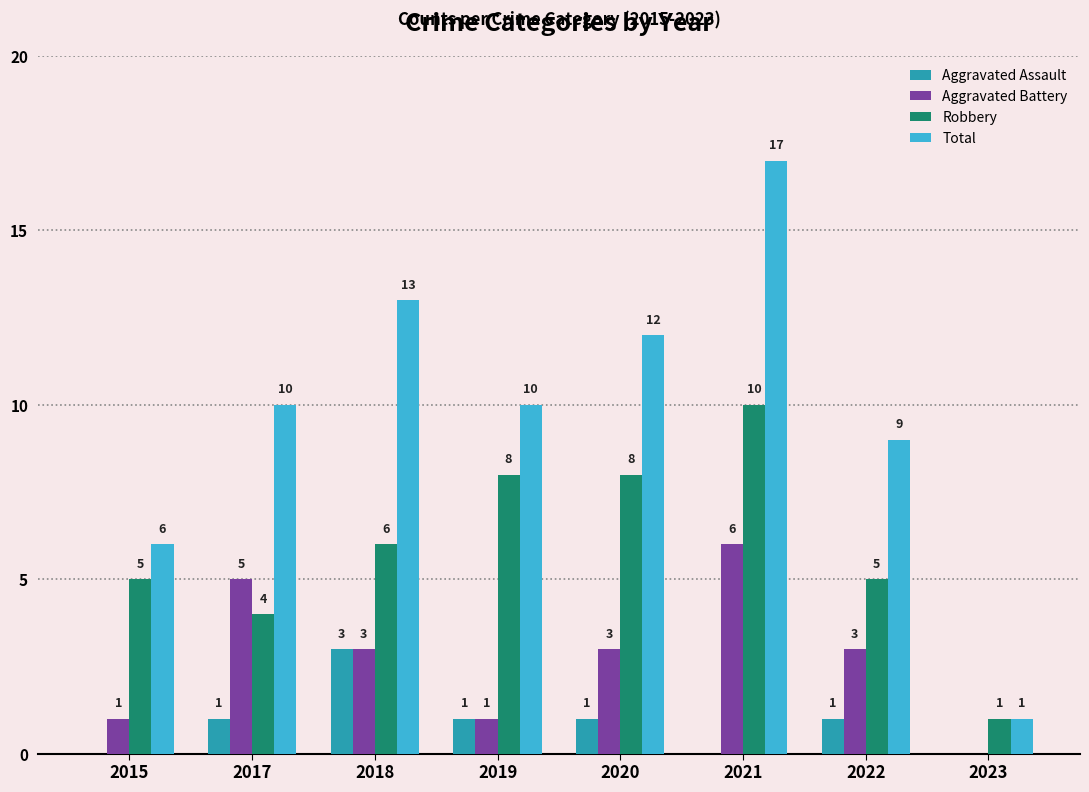

Reading left to right, what are all the values shown in this chart?

Aggravated Assault: 2015=0	2017=1	2018=3	2019=1	2020=1	2021=0	2022=1	2023=0
Aggravated Battery: 2015=1	2017=5	2018=3	2019=1	2020=3	2021=6	2022=3	2023=0
Robbery: 2015=5	2017=4	2018=6	2019=8	2020=8	2021=10	2022=5	2023=1
Total: 2015=6	2017=10	2018=13	2019=10	2020=12	2021=17	2022=9	2023=1